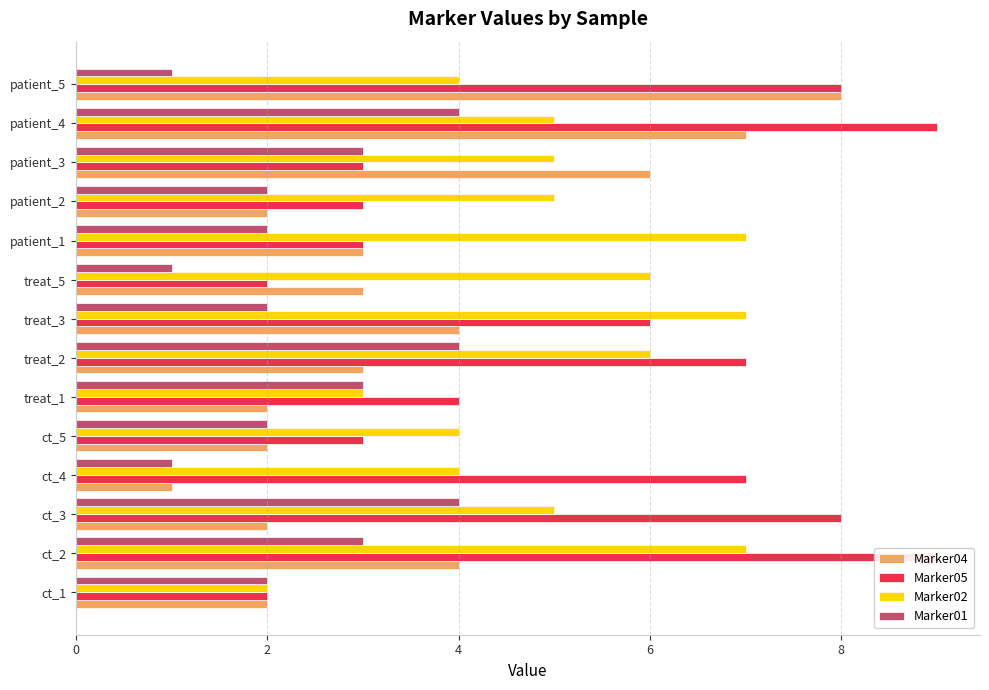

What is the sum of all Marker02 values?

70